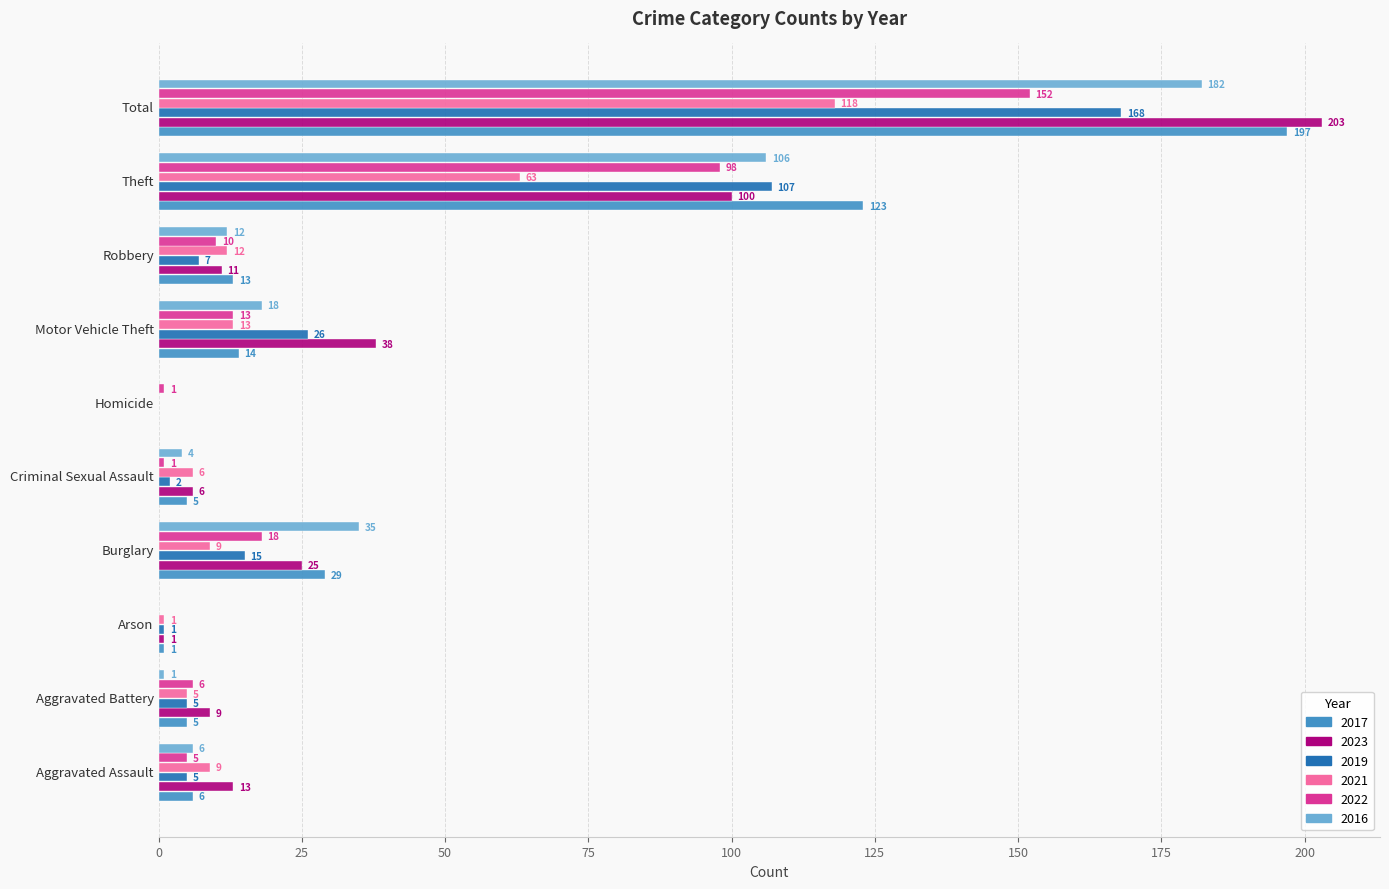

Which series has the largest range (max minus min)?

2023